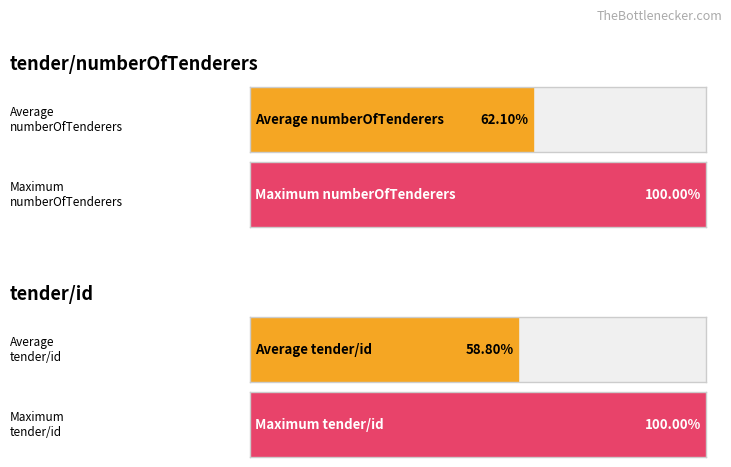

Is it true that tender/numberOfTenderers equals 5 at implementation?

False